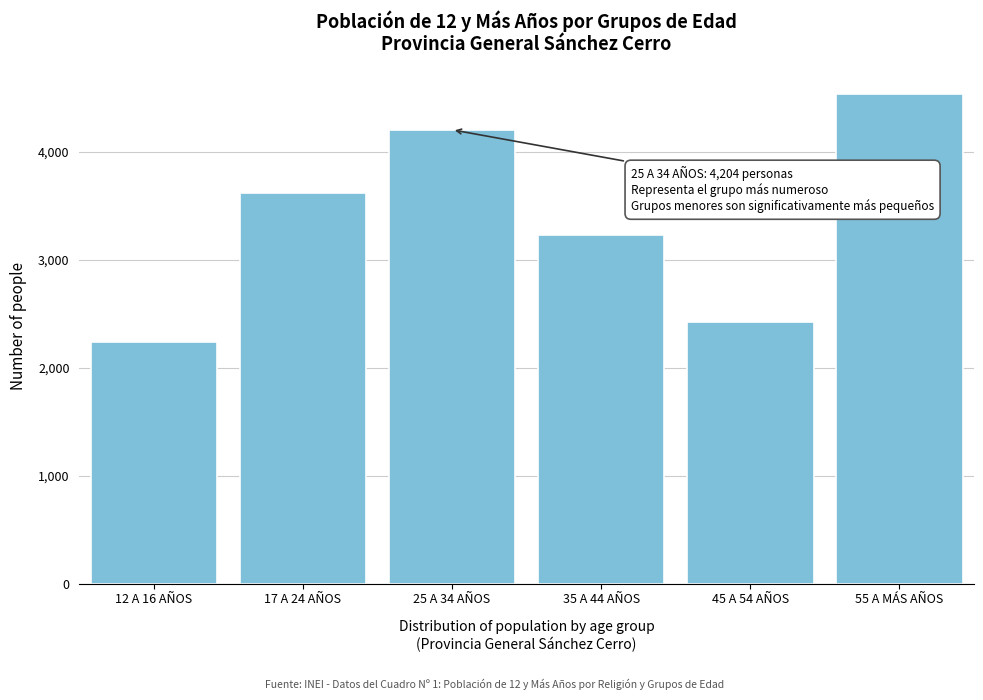

Reading left to right, what are all the values shown in this chart?

2234	3620	4204	3227	2421	4539